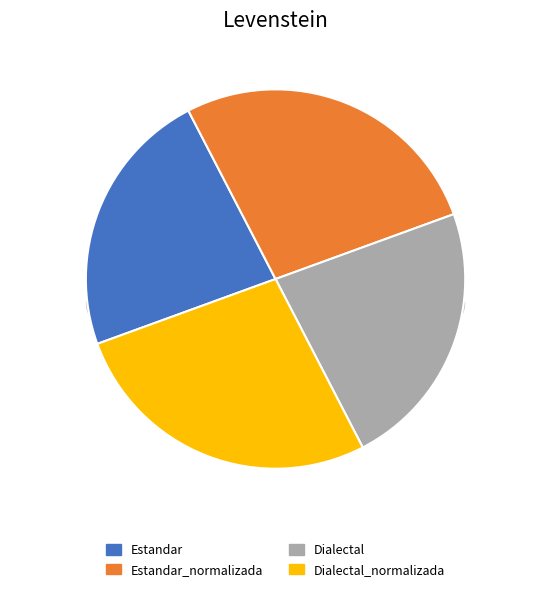

To the nearest percent, what is the average slice percentage?

25%